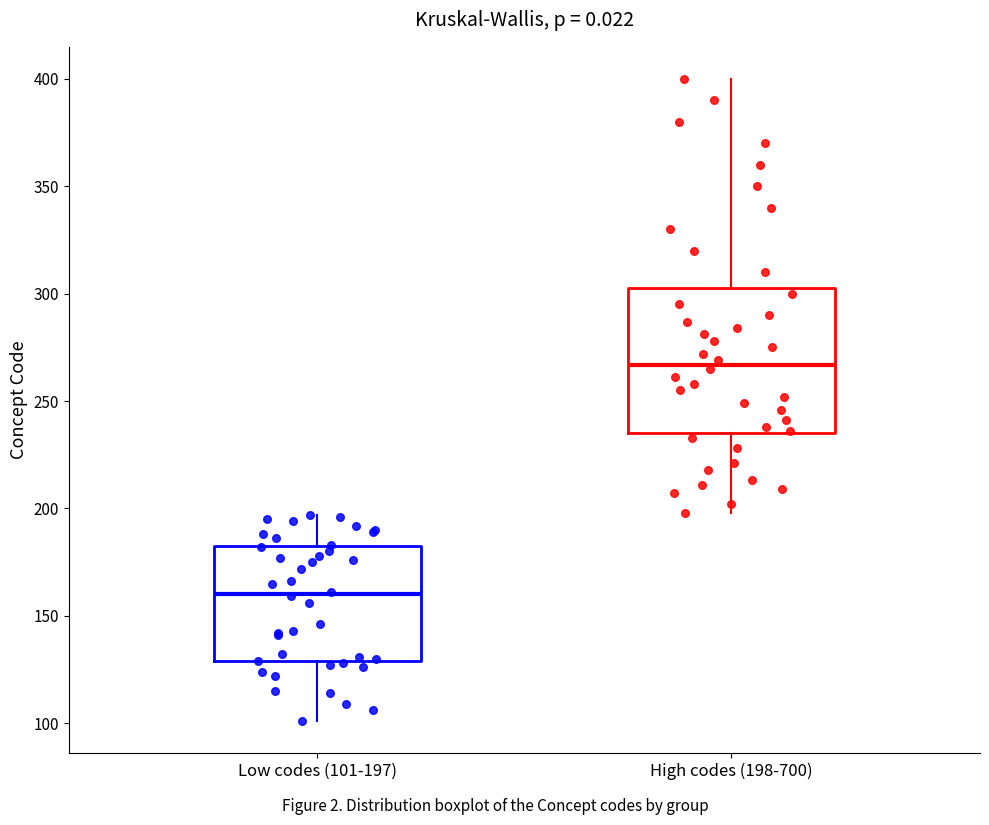

Reading left to right, transcribe this box plot: for each box, give where its median line is, the range the box spans, and where its two whiskers end, as read against the y-axis. The values are not printed on the chart, so give them approximately, as read against the axis.

Low codes (101-197): median 160, box 130 to 180, whiskers 100 to 195
High codes (198-700): median 265, box 235 to 305, whiskers 200 to 400